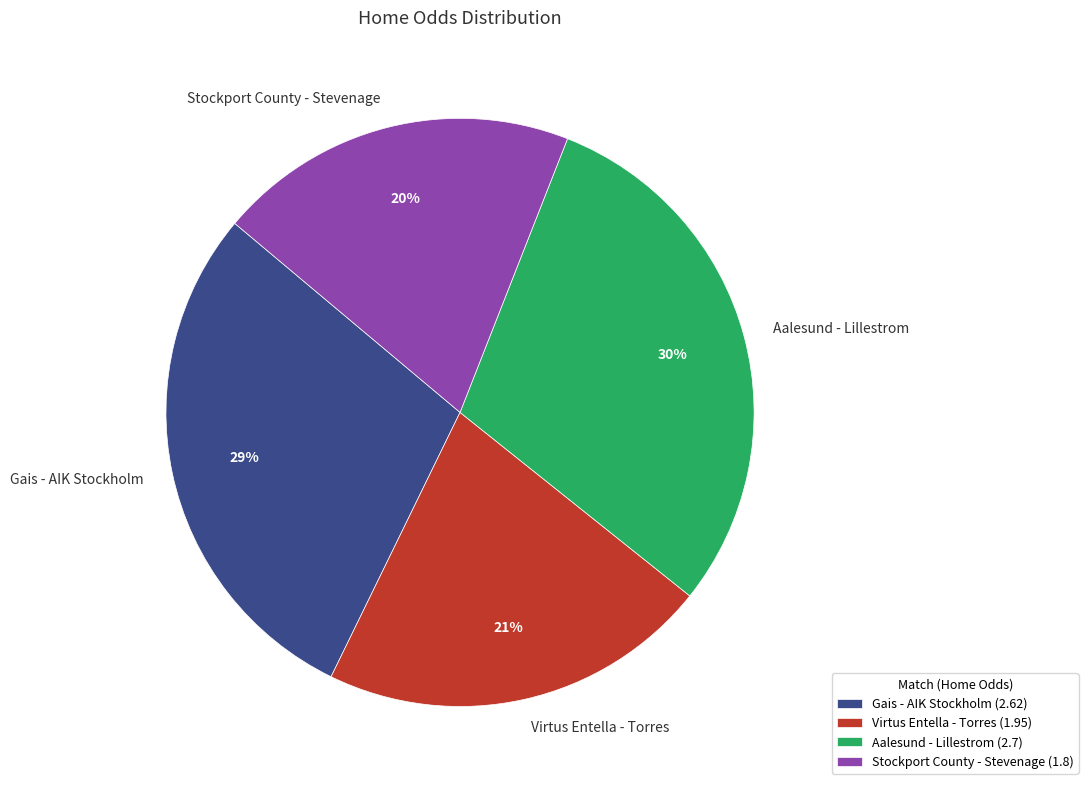

Does Gais - AIK Stockholm account for over 50% of the chart?

No